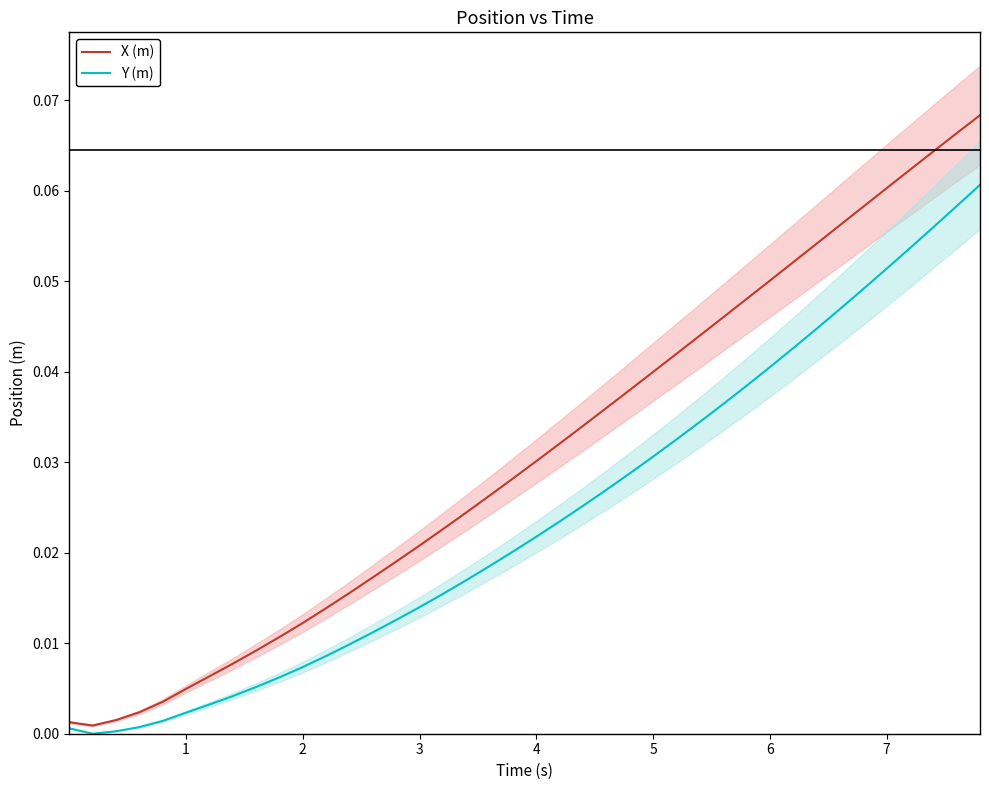

True or false: Y (m) has more than 0 interior local peaks.

False